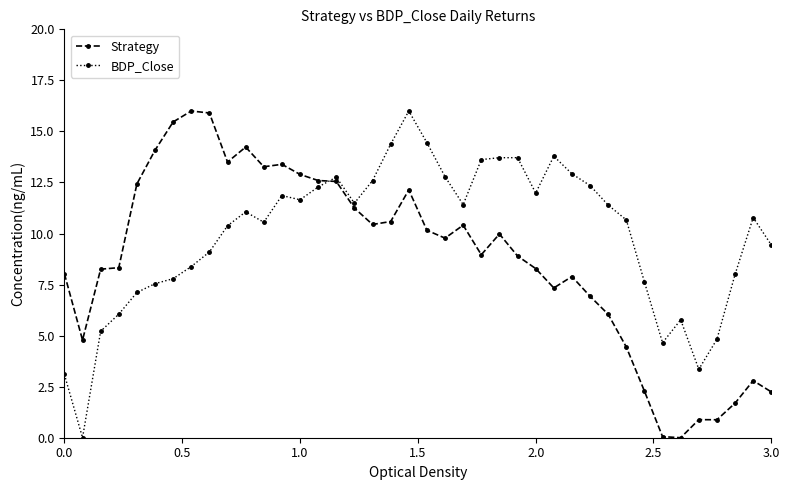

True or false: Strategy has more than 0 interior local peaks.

True